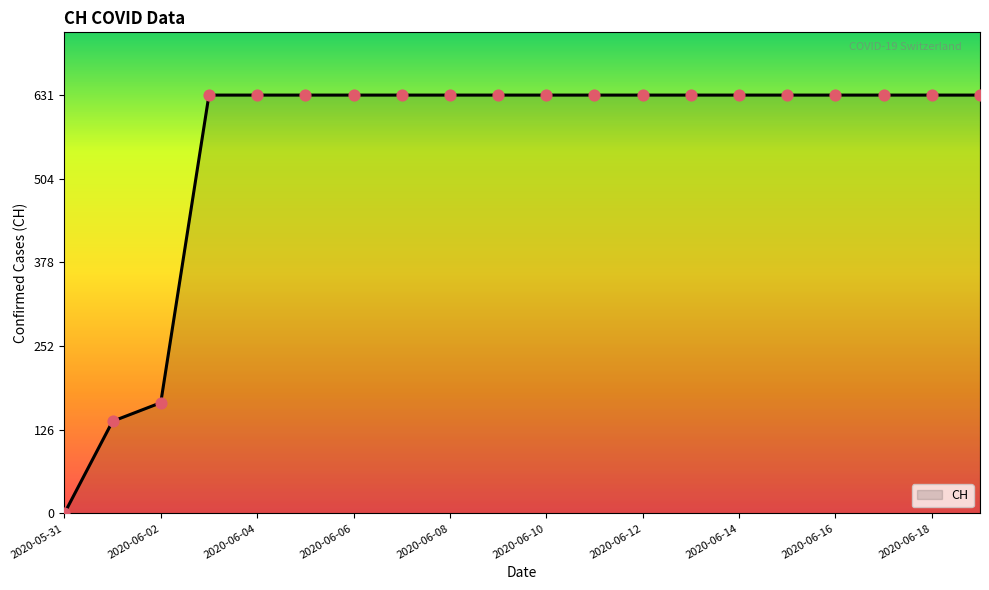

What is the difference between the maximum and minimum values?

631